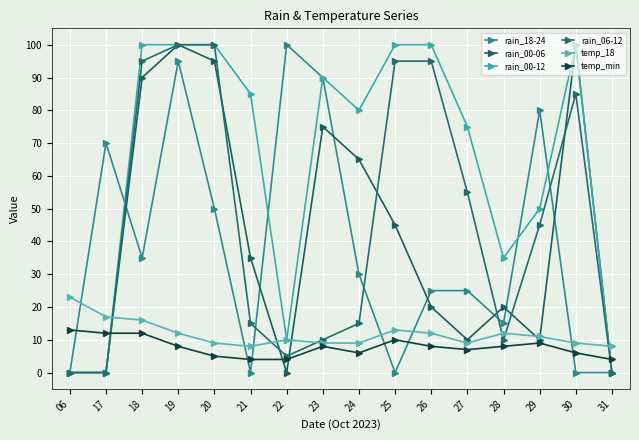

What are all the series names shown in the legend?

rain_18-24, rain_00-06, rain_00-12, rain_06-12, temp_18, temp_min